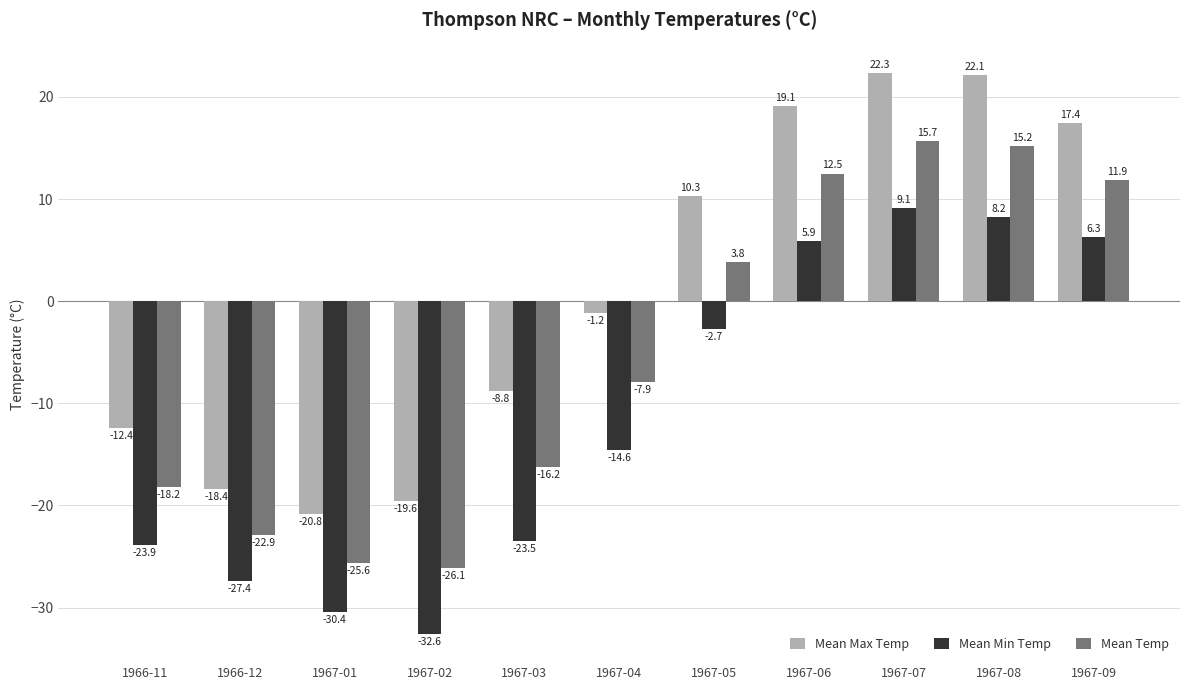

Rank the series at 1967-07 from highest to lowest value.

Mean Max Temp, Mean Temp, Mean Min Temp